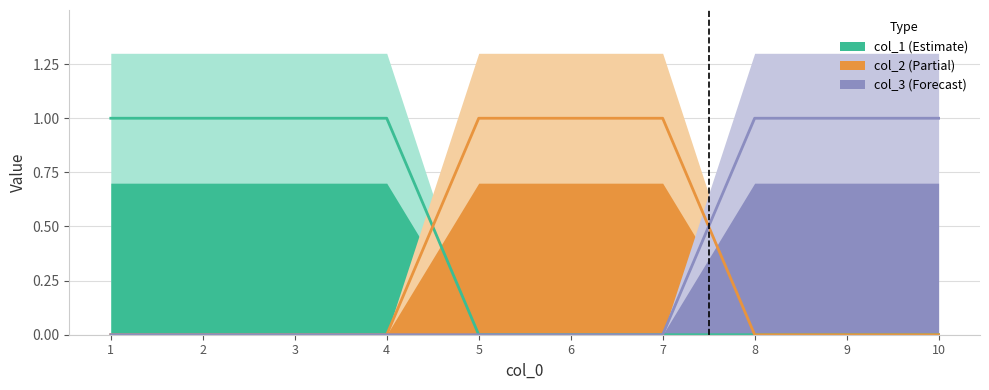

The value of col_3 at 5 is 0. True or false?

True